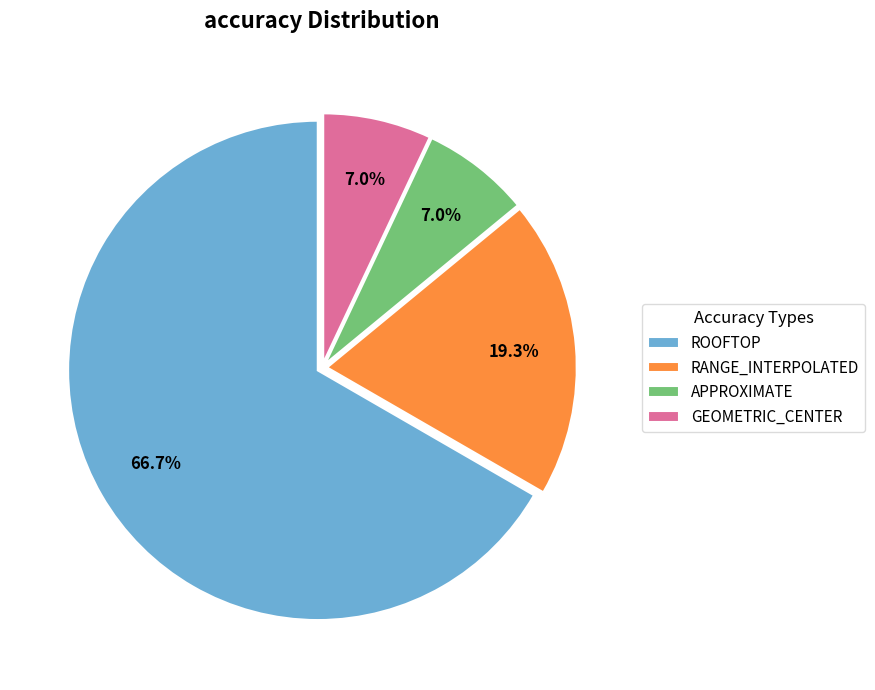

What is the majority slice?

ROOFTOP